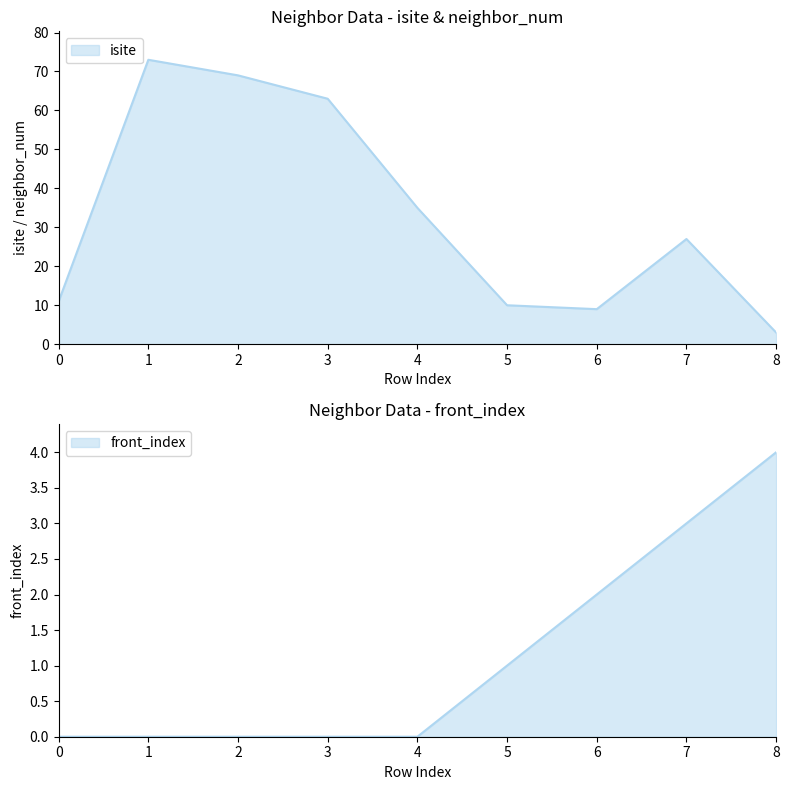

At which label does isite reach its minimum?

8